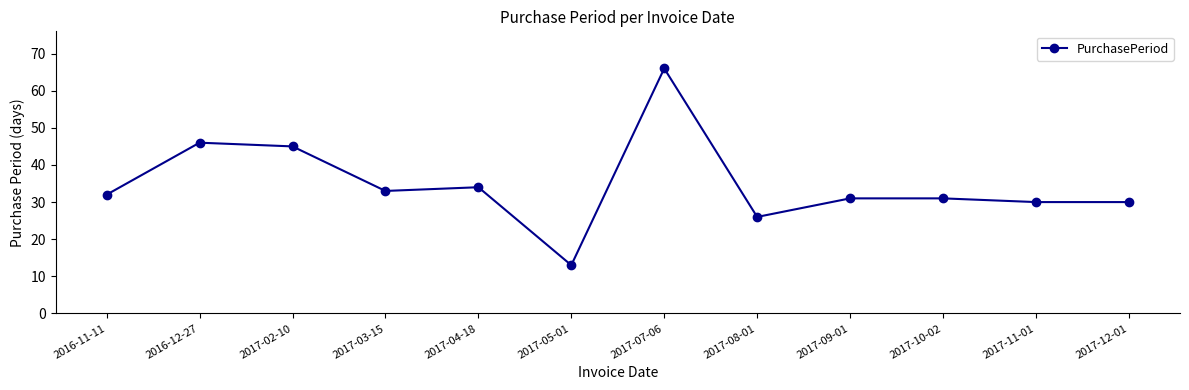

What is the approximate value at 2017-07-06, to the nearest 5?

65